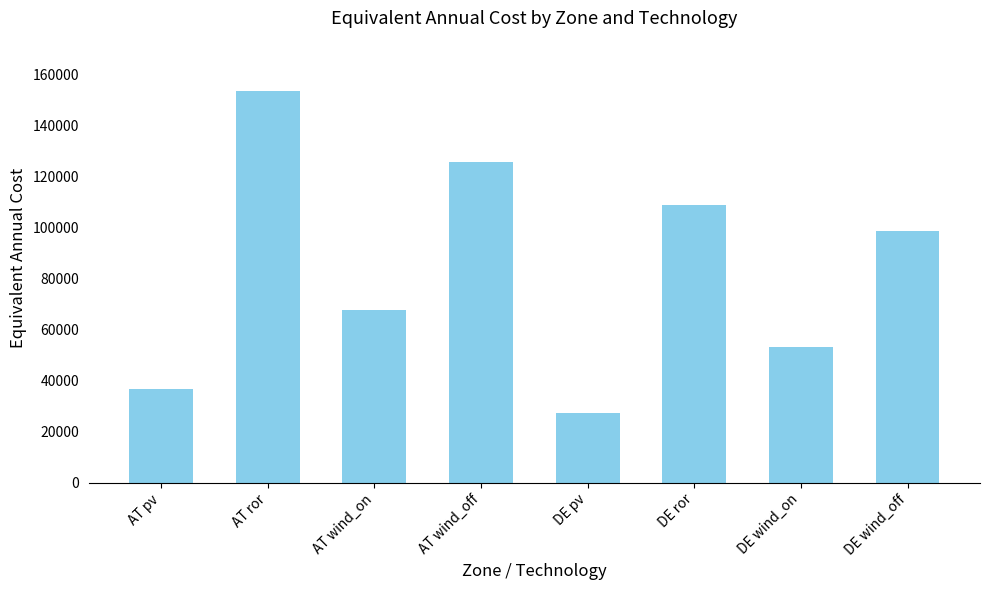

Which has a higher value, DE wind_off or DE ror?

DE ror